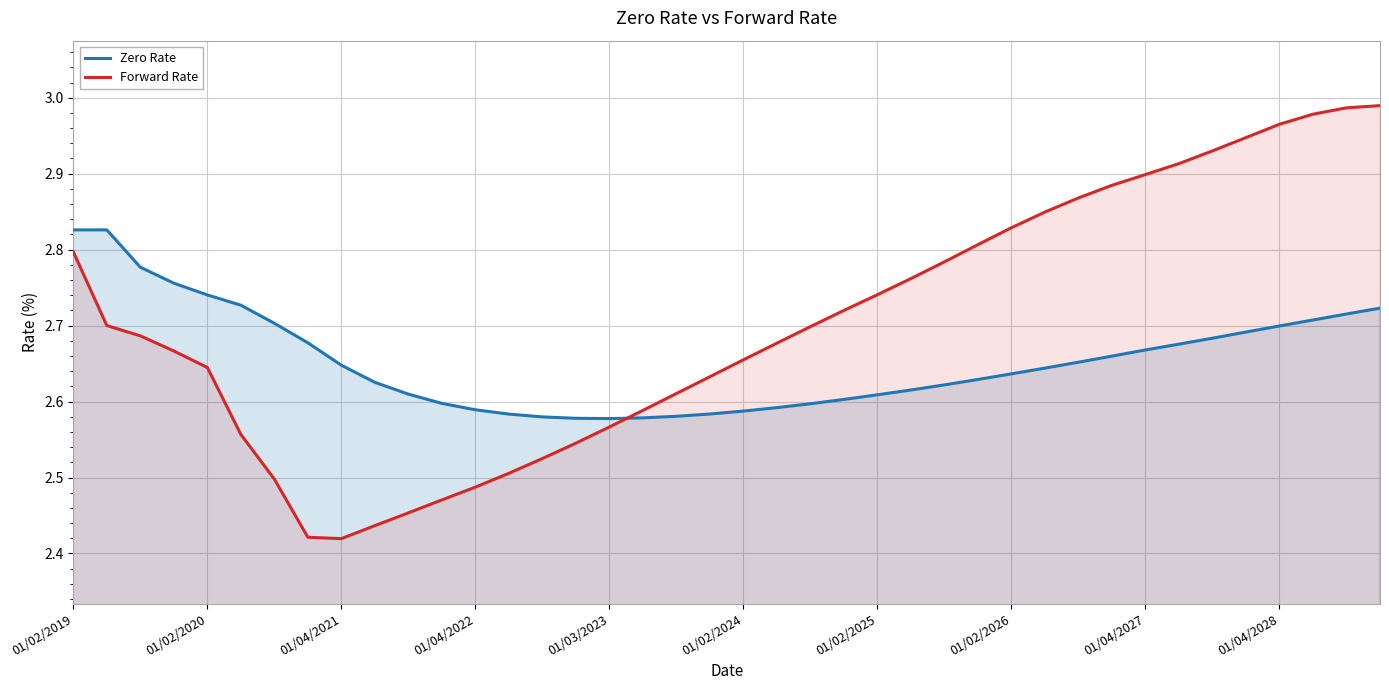

At how many categories does at least one series exceed 2?

40